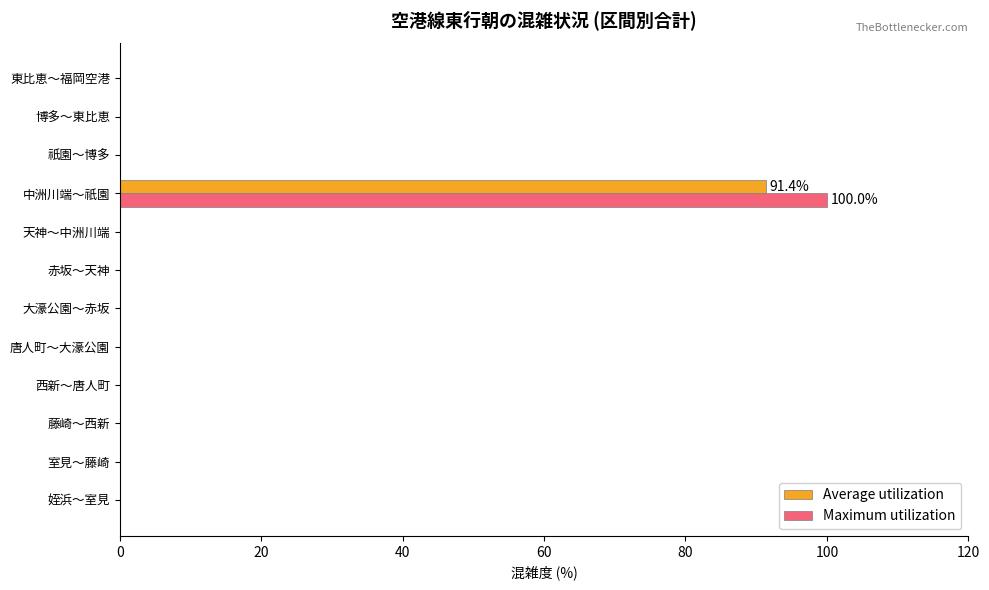

Count the number of data series in this chart.

2